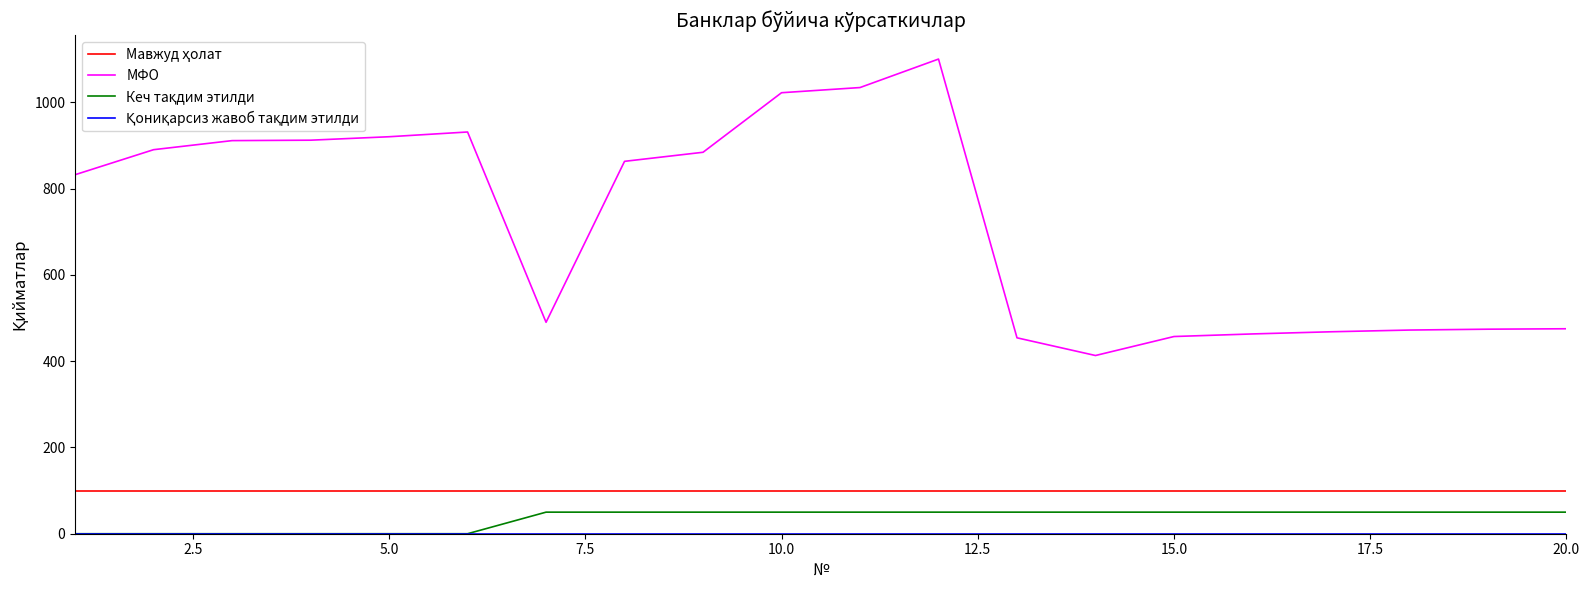

Which series has the largest range (max minus min)?

МФО